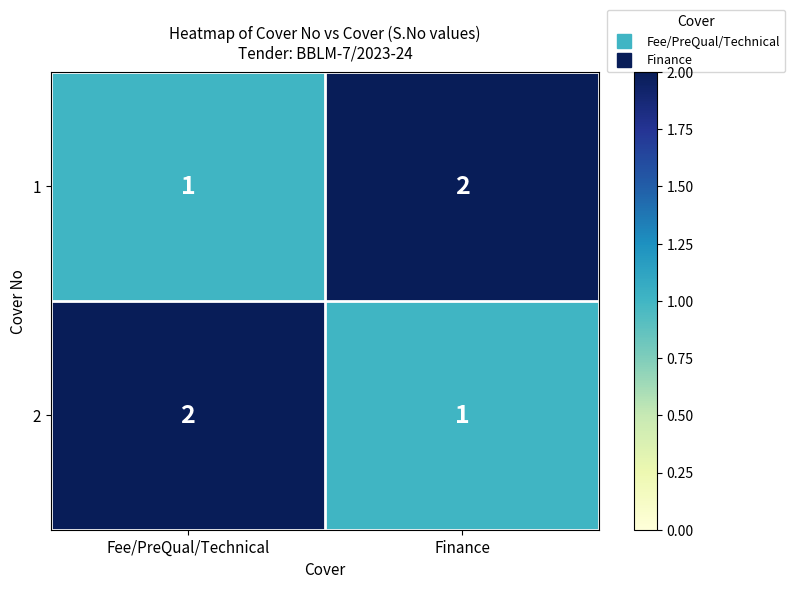

Where is 2 nearest to the value 1?

Finance